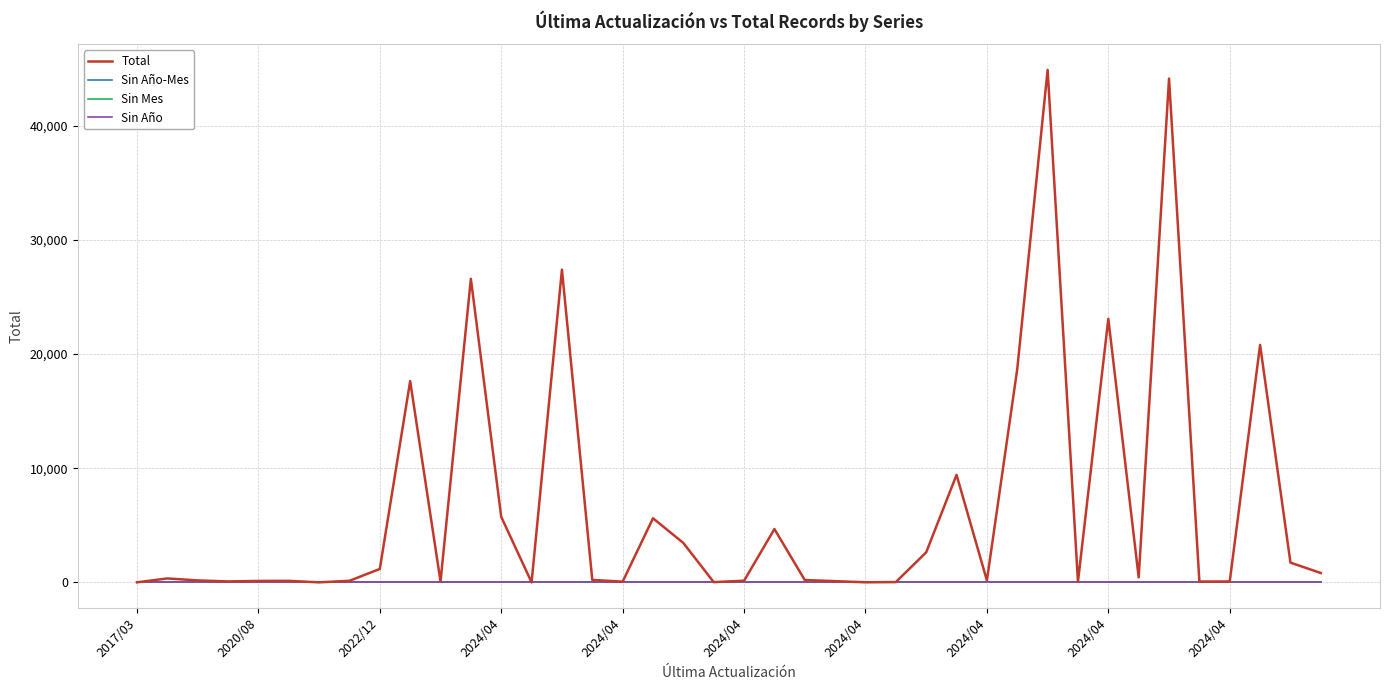

Is this an area chart (filled region under the line)?

No